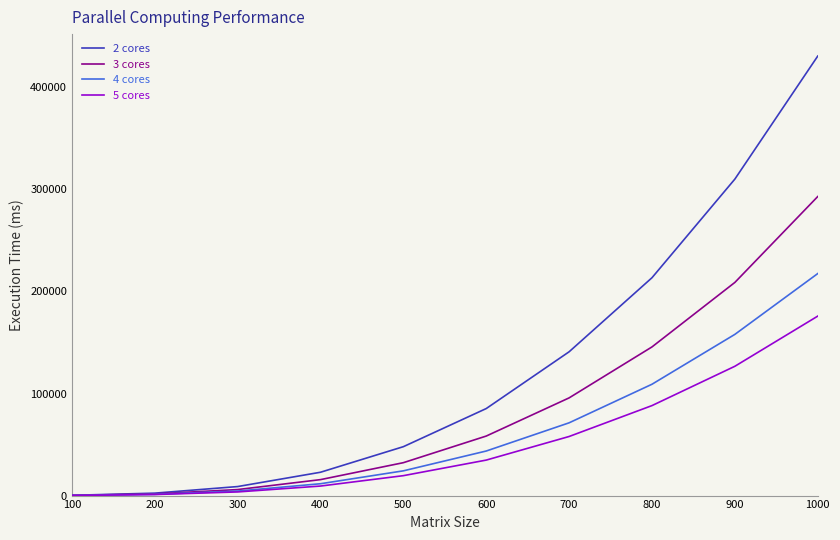

What is the value of the 3 cores point at the 10th from the left?

293054.9